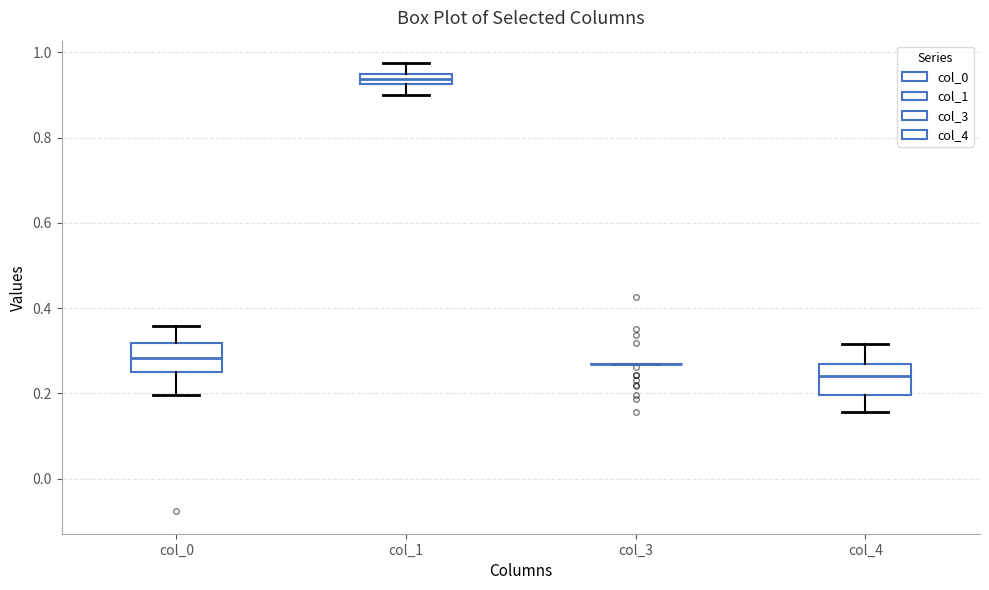

Where does the median line of the box for col_1 sit on the y-axis? The values are not printed on the chart, so give them approximately, as read against the axis.

0.94